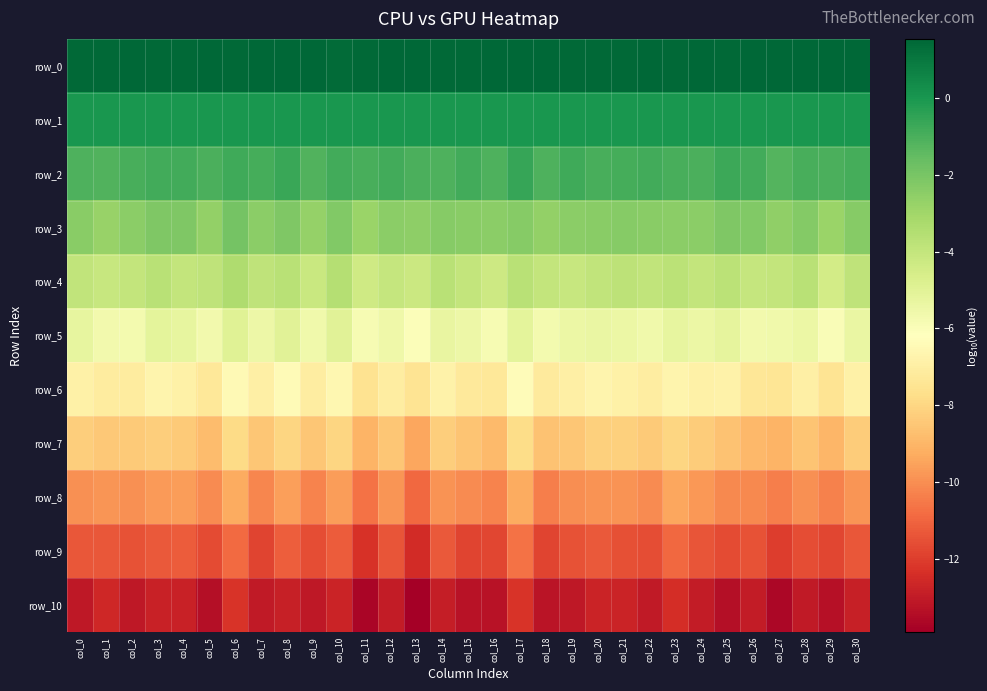

How many row_0 values are between 1 and 2?

31